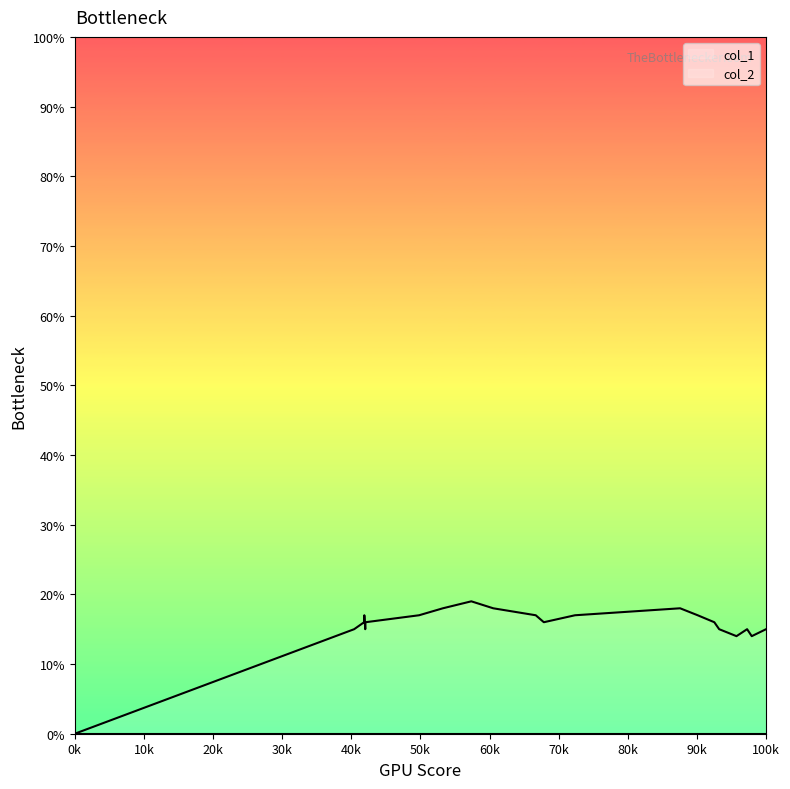

Which series has the largest total across all categories?

col_1